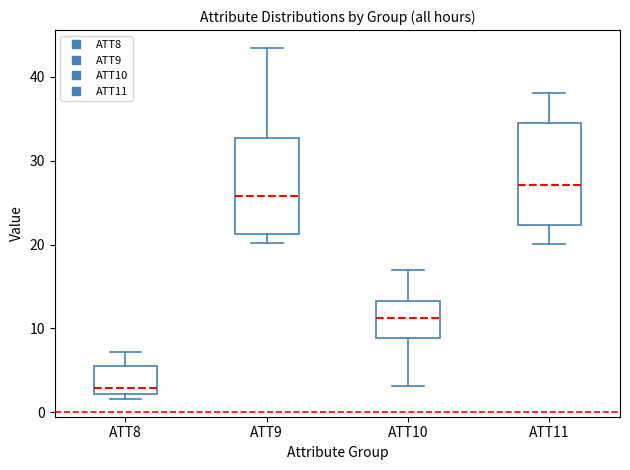

Where does the upper whisker of the box for ATT8 end on the y-axis? The values are not printed on the chart, so give them approximately, as read against the axis.

7